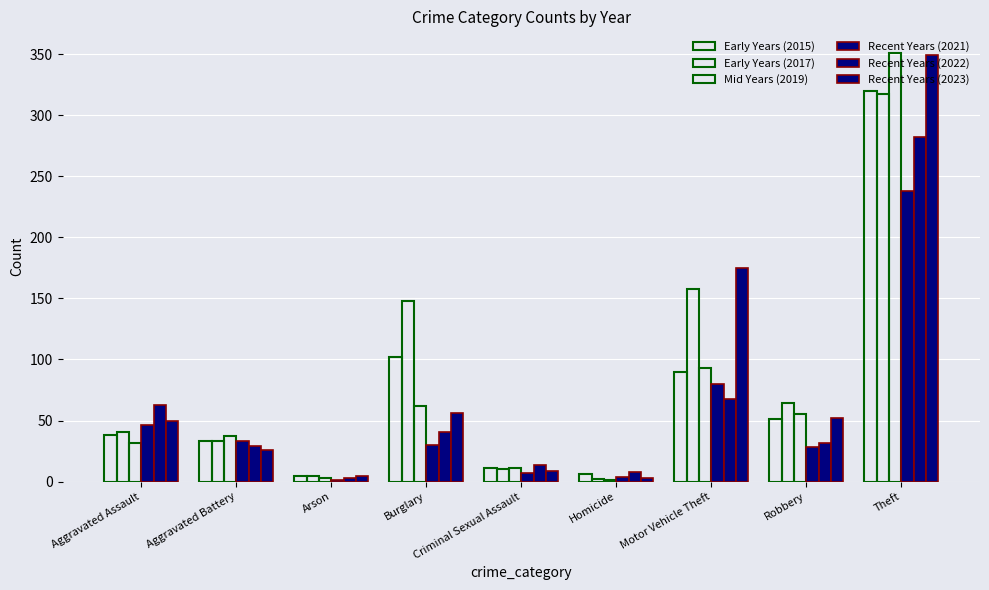

What is the lowest value of the Early Years (2017) series?

2